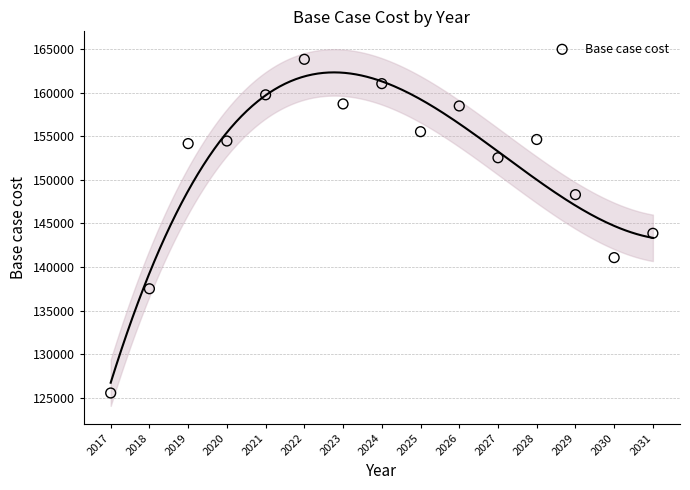

What is the range of X values (max minus min)?

14.0